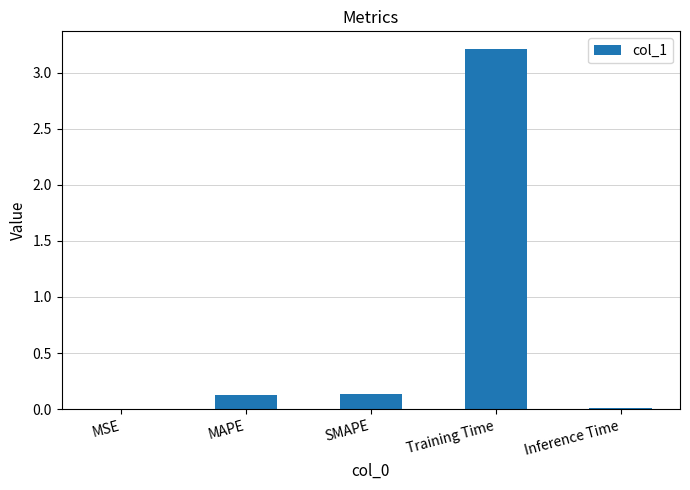

Which has a higher value, SMAPE or MSE?

SMAPE